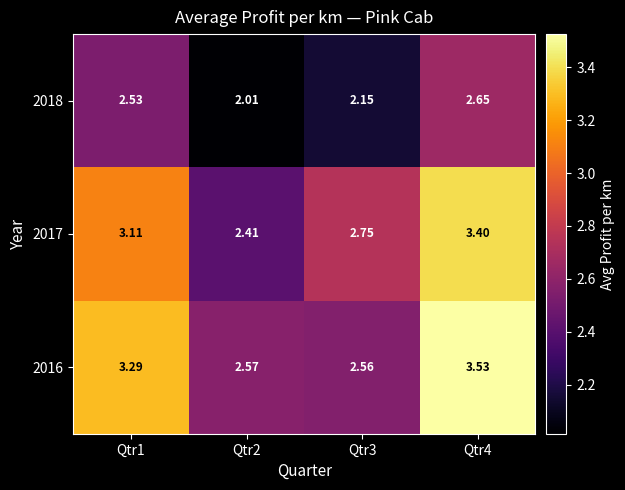

Is the value of 2016 at Qtr3 greater than the value of 2017 at Qtr1?

No